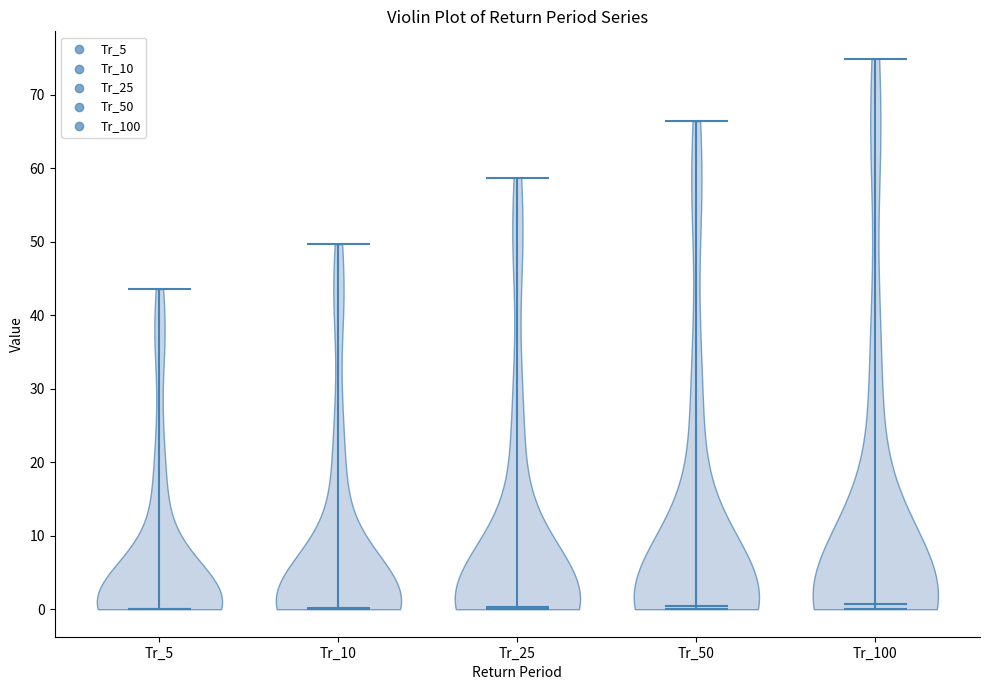

Reading left to right, read every violin against the y-axis: where its median line is, and the lowest and highest points it reaches. The values are not printed on the chart, so give them approximately, as read against the axis.

Tr_5: median line 0, lowest point 0, highest point 44
Tr_10: median line 0, lowest point 0, highest point 50
Tr_25: median line 0, lowest point 0, highest point 59
Tr_50: median line 0, lowest point 0, highest point 66
Tr_100: median line 1, lowest point 0, highest point 75